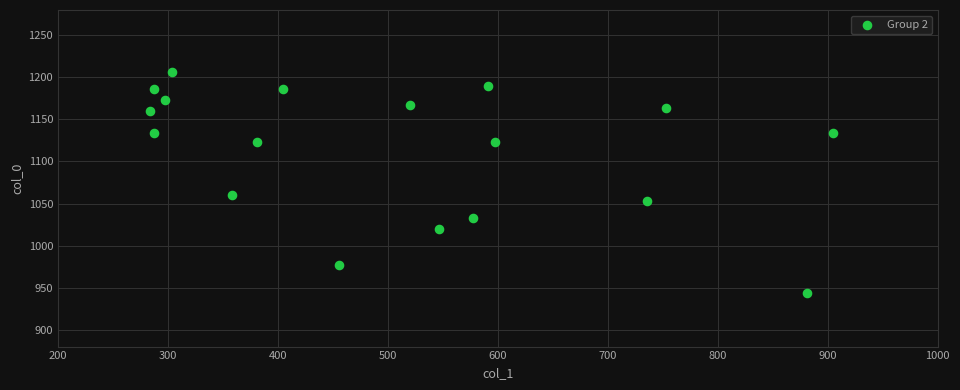

What is the range of Y values (max minus min)?

263.3